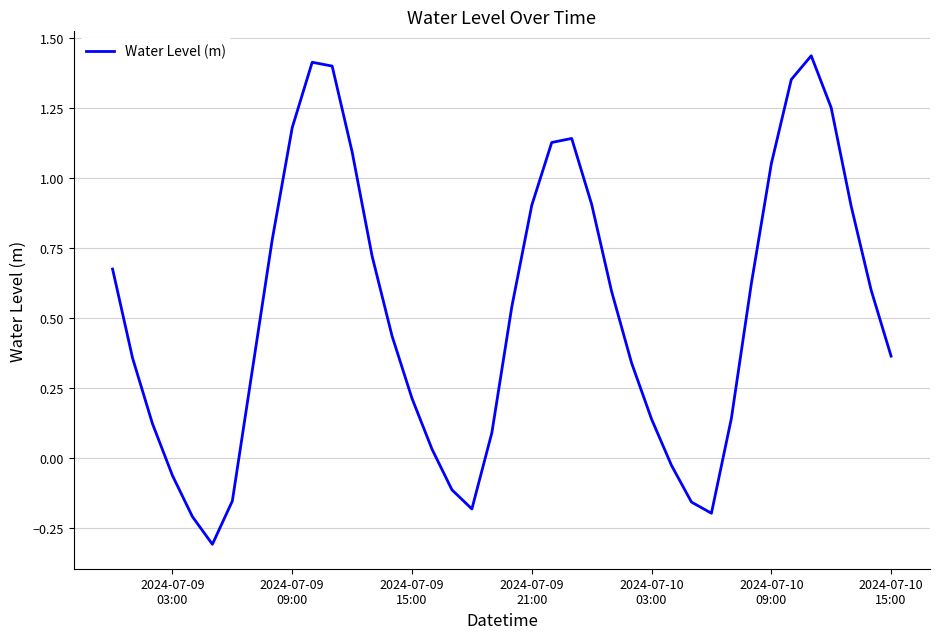

Does the chart have visible grid lines?

Yes